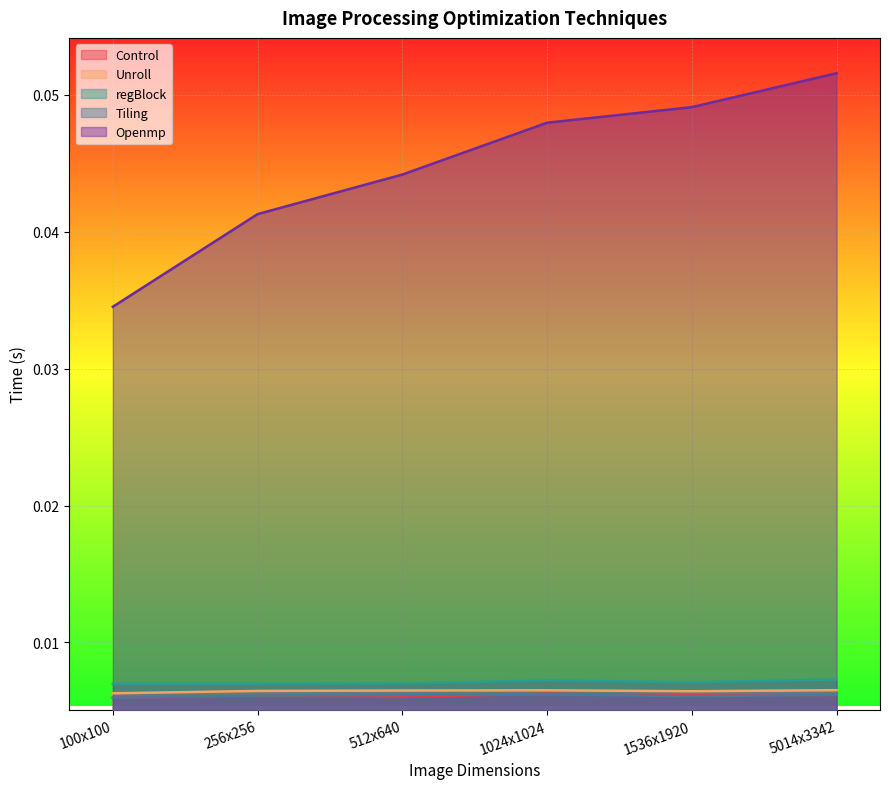

List the labels in order of Openmp value, smallest first.

100x100, 256x256, 512x640, 1024x1024, 1536x1920, 5014x3342